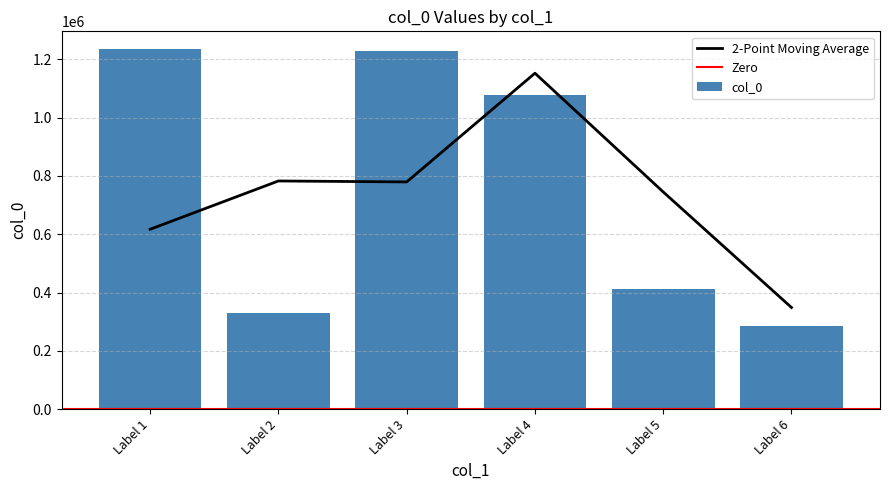

How many bars are there in total?

6